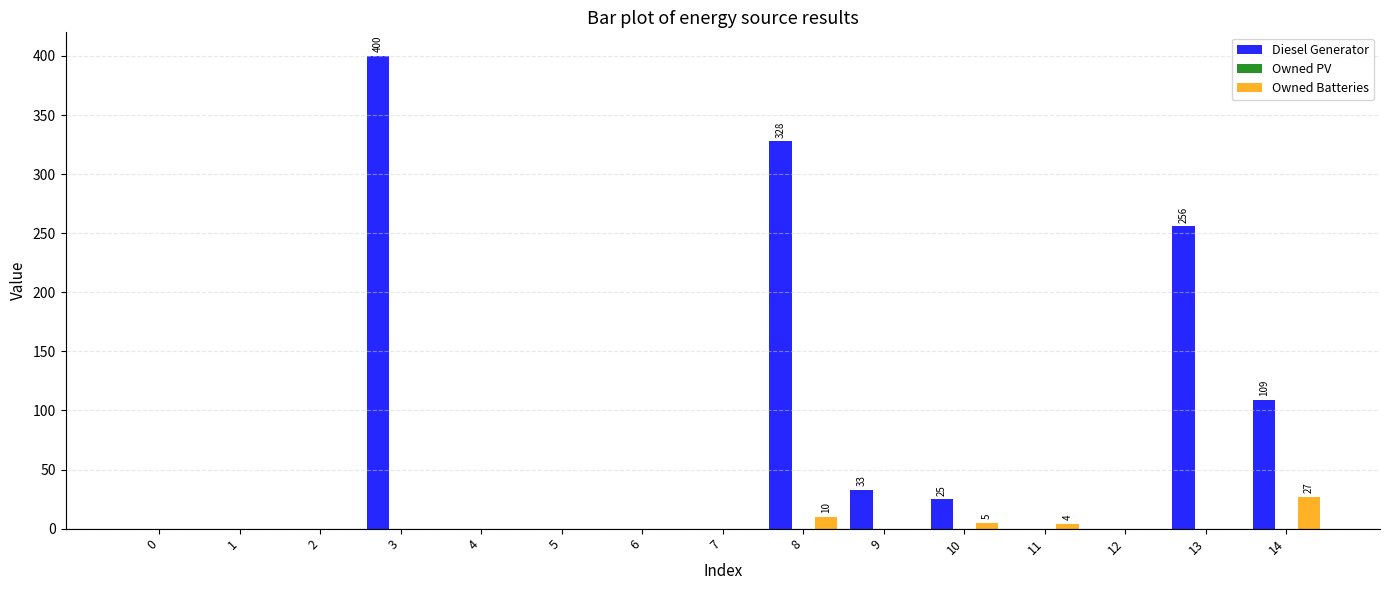

The value of Diesel Generator at 11 is -157. True or false?

False